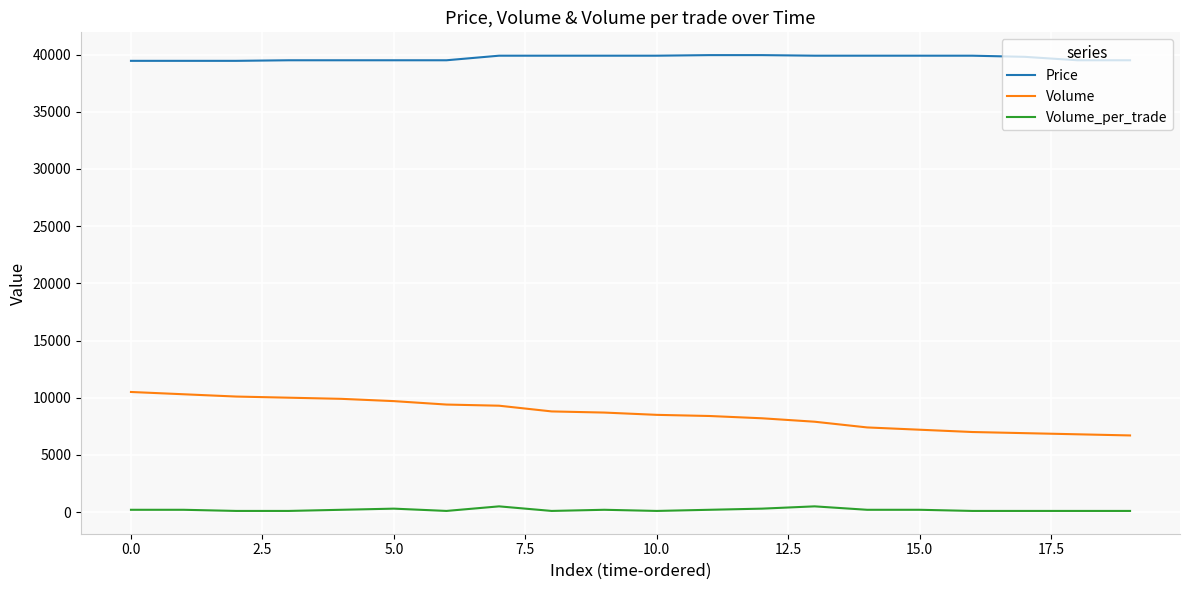

True or false: Volume and Volume_per_trade intersect in this chart.

False